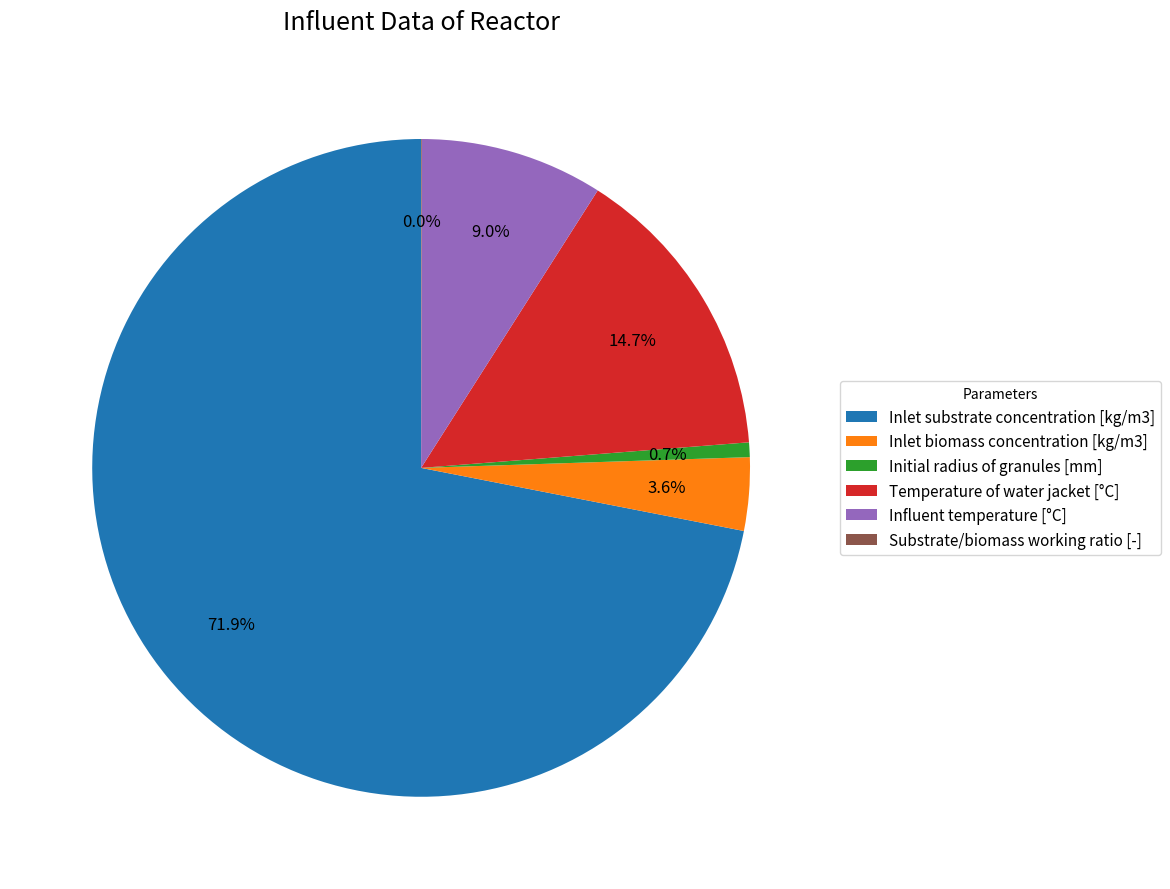

Does Inlet substrate concentration [kg/m3] represent more than half of the total?

Yes